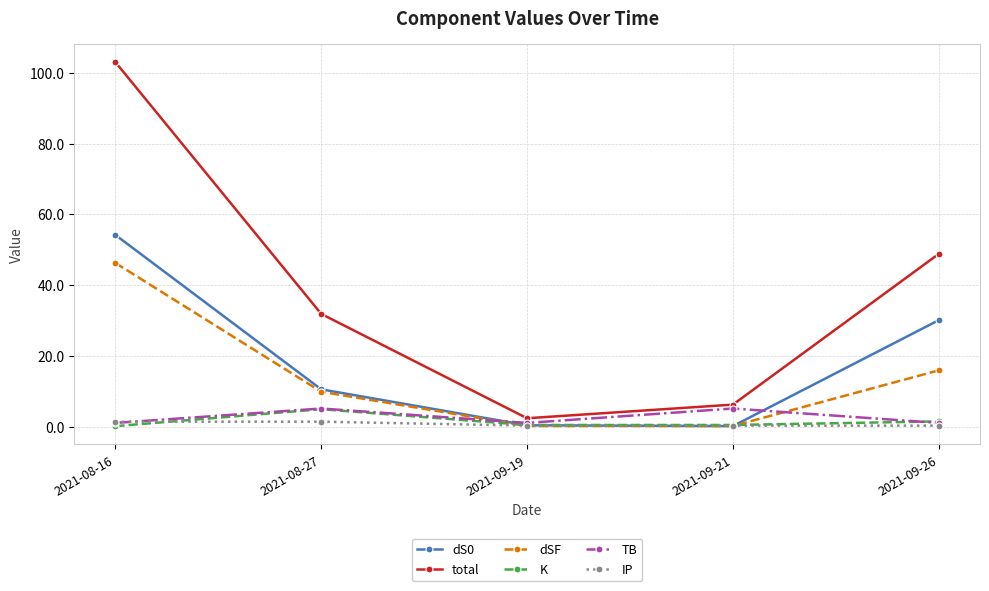

How many intersections are there between dSF and K?

2